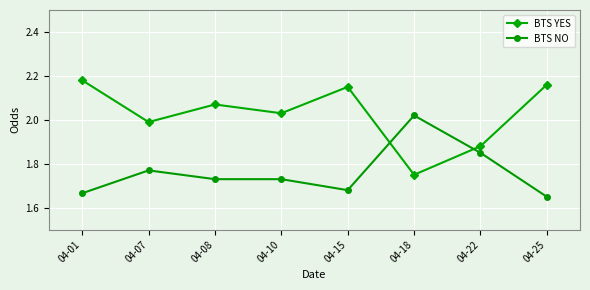

Count the number of data series in this chart.

2